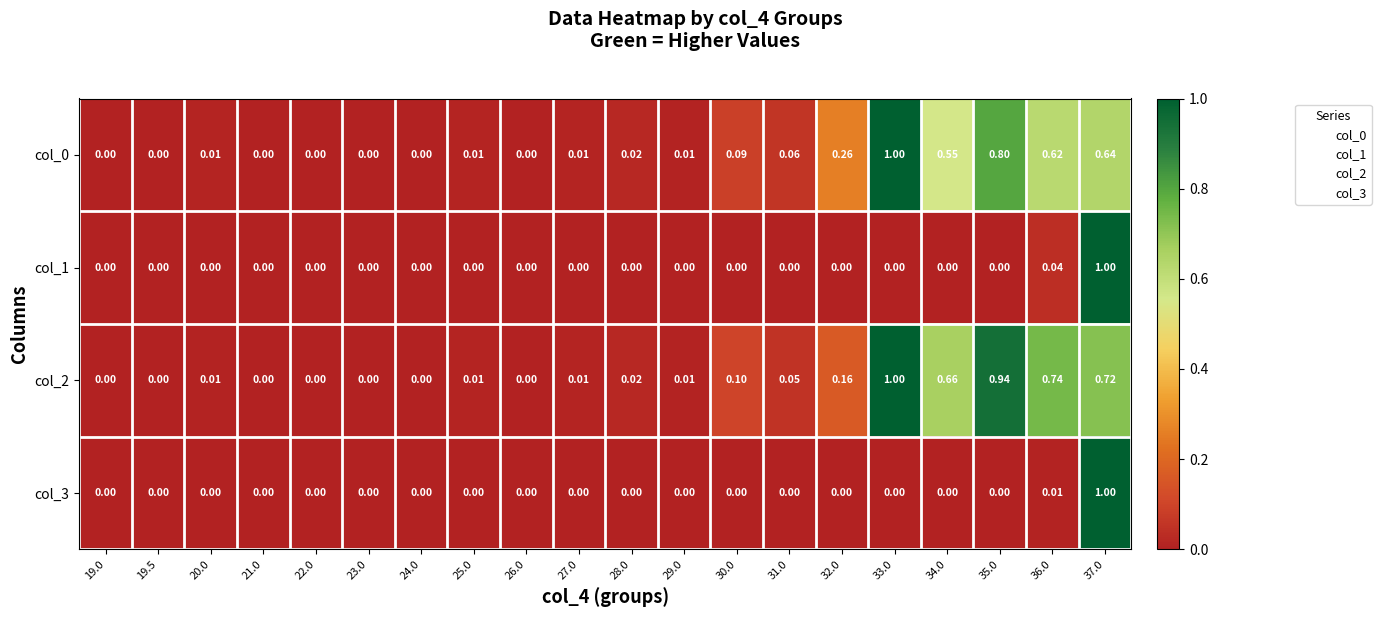

Is the value of col_2 at 34.0 greater than the value of col_3 at 36.0?

Yes